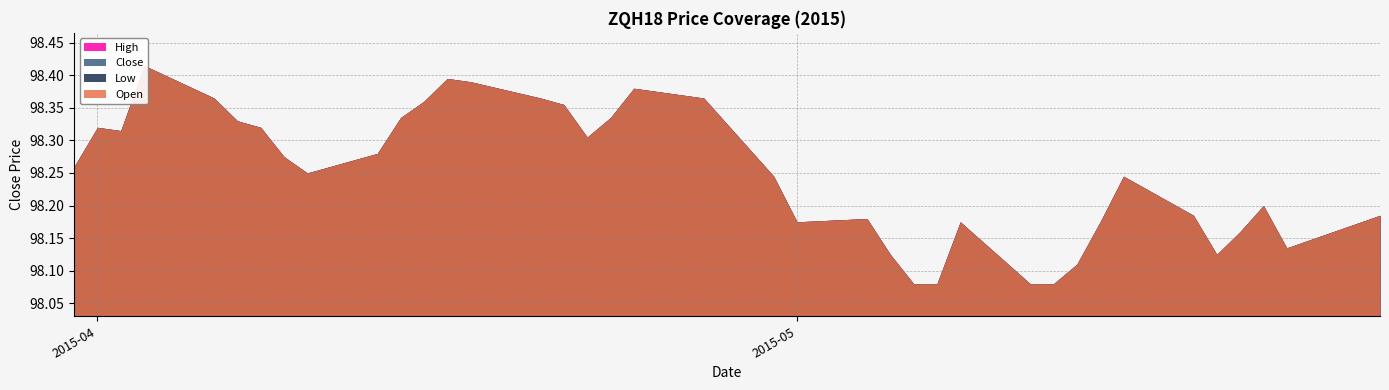

True or false: Close and Open intersect in this chart.

False